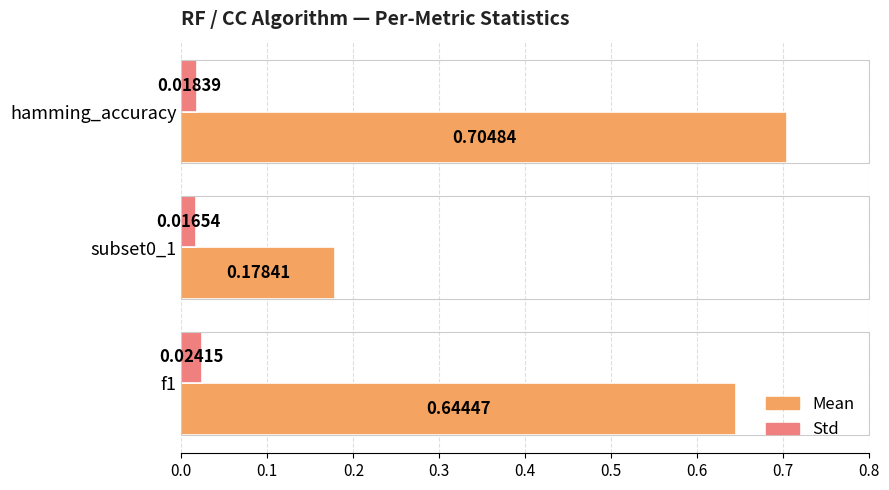

Which series has the largest total across all categories?

Mean